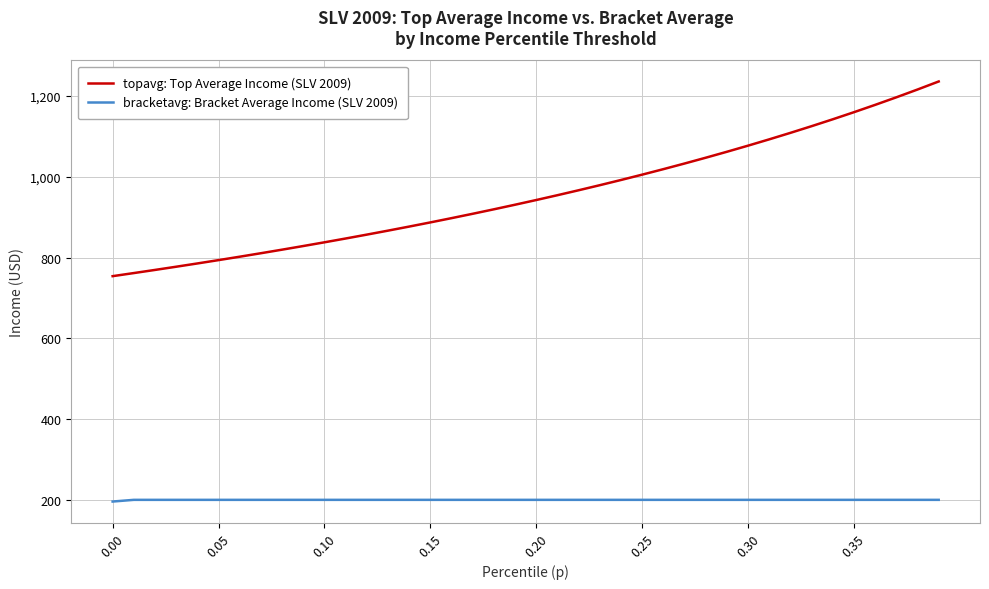

Which series has the widest spread of values?

topavg: Top Average Income (SLV 2009)